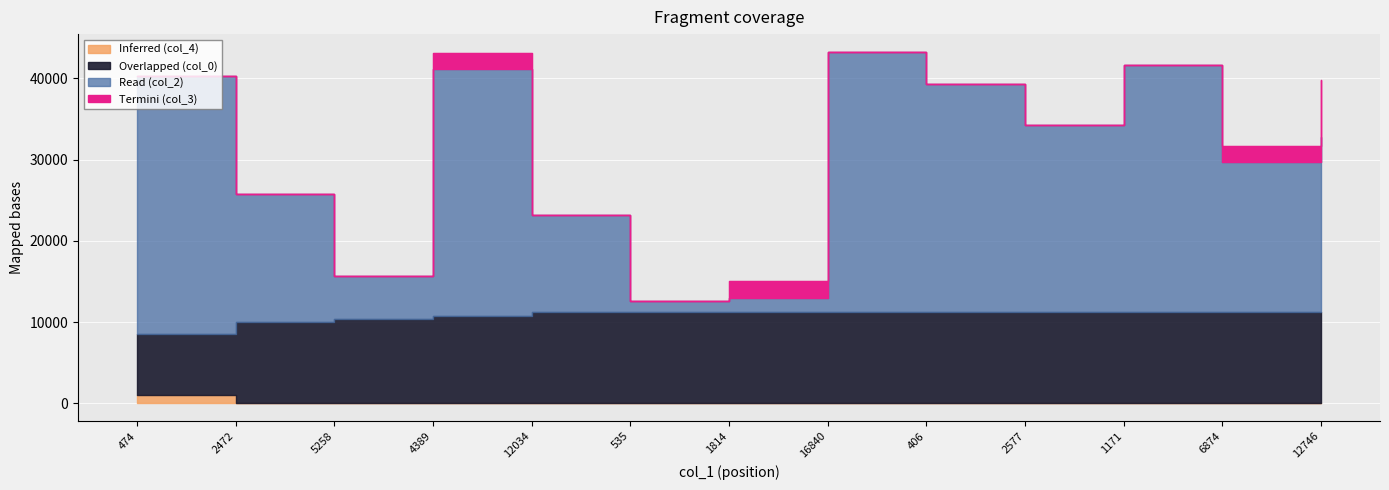

What is the value of the col_3 point at the 12th from the left?

2